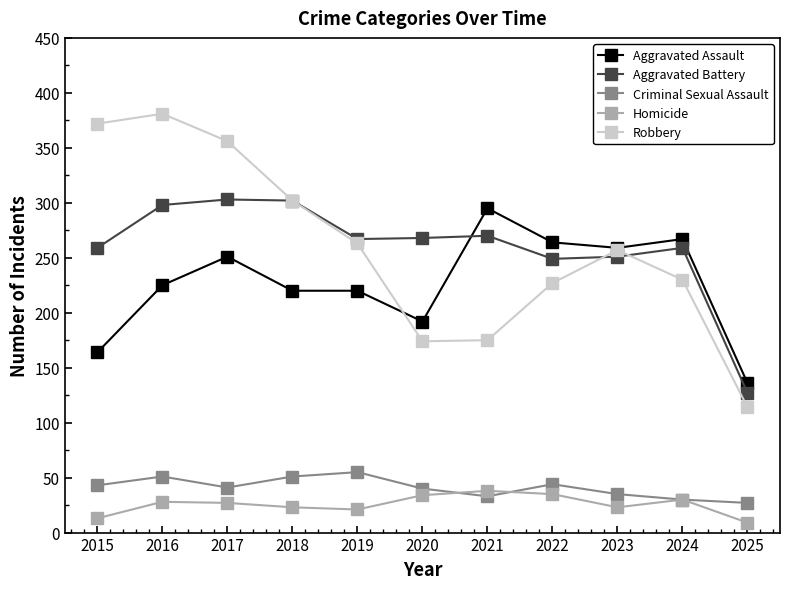

List the series in order of their peak value, highest first.

Robbery, Aggravated Battery, Aggravated Assault, Criminal Sexual Assault, Homicide